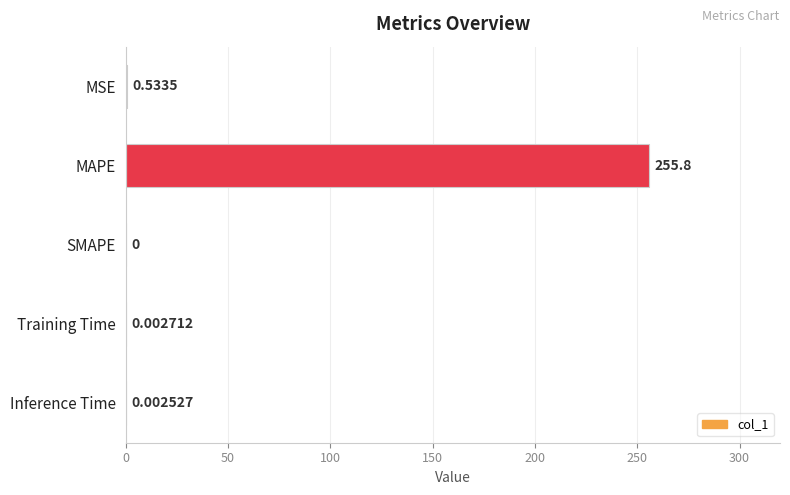

Does the chart contain stacked bars?

No